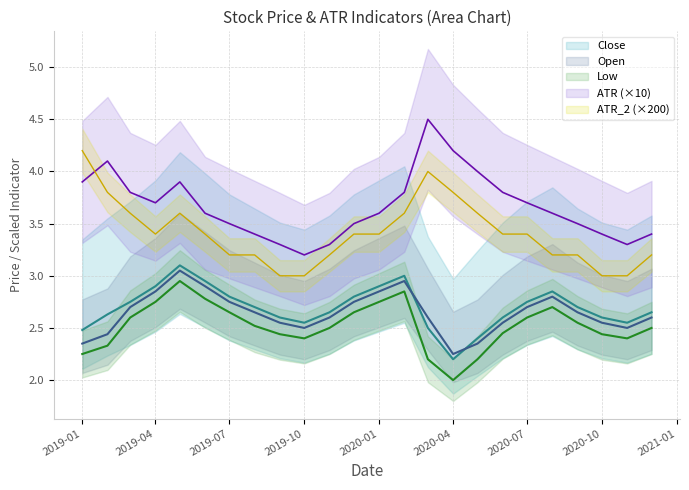

What is the average value of the Open series?

2.6